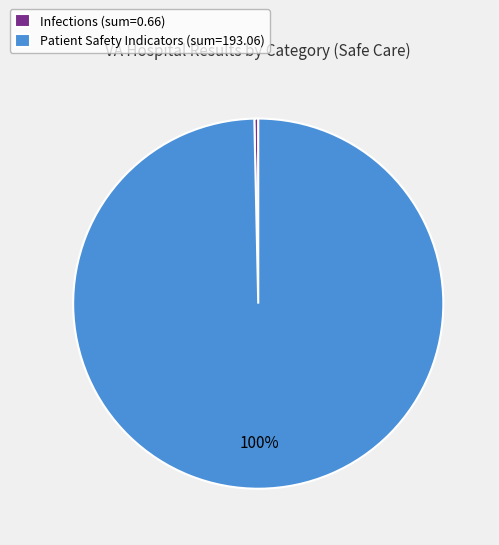

What is the majority slice?

Patient Safety Indicators (sum=193.06)